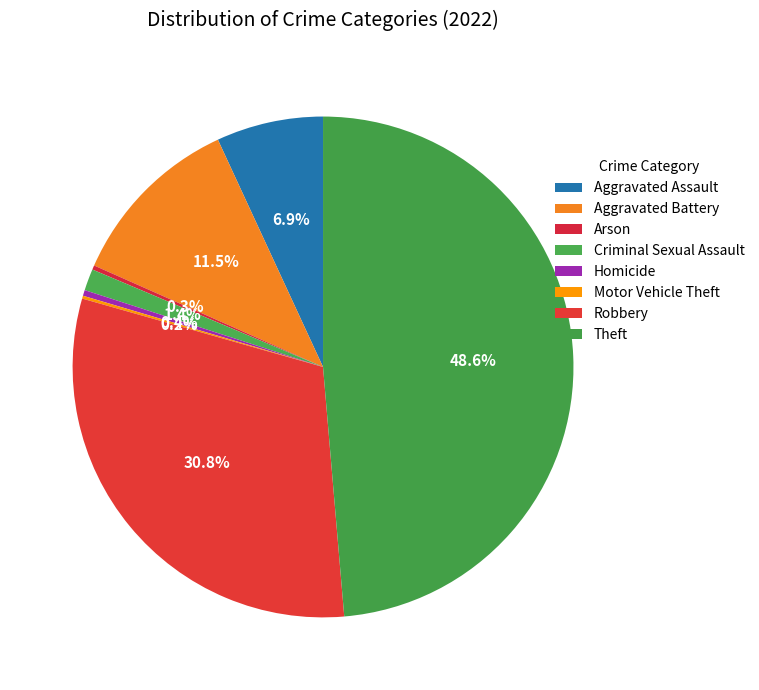

What percentage do Arson and Robbery together represent?

31.0%